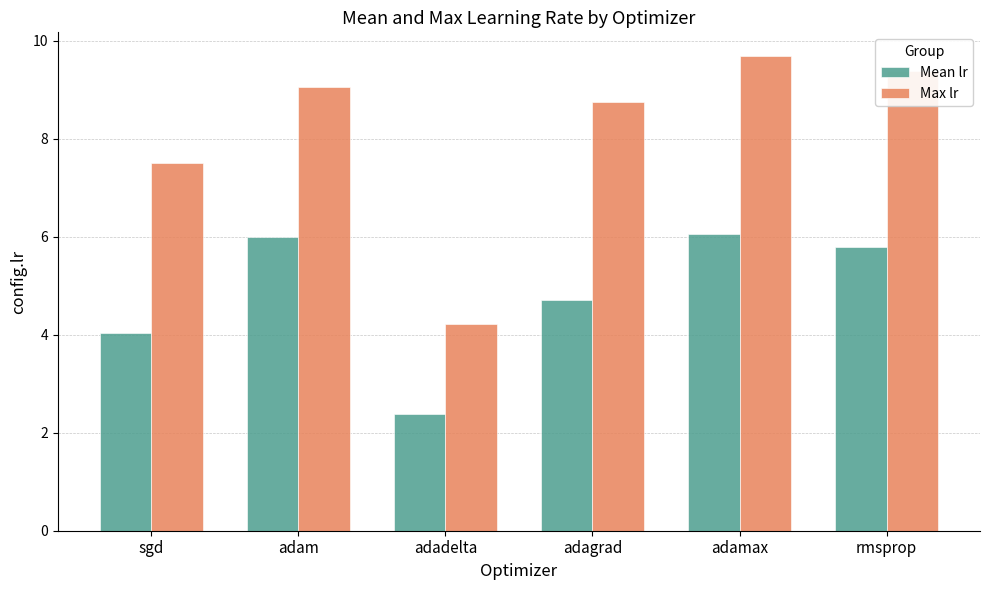

What is the label of the 4th bar from the right?

adadelta